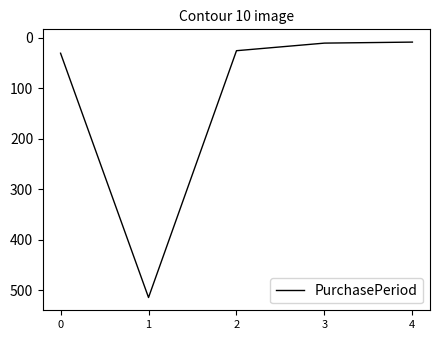

Where is the first local maximum?

1